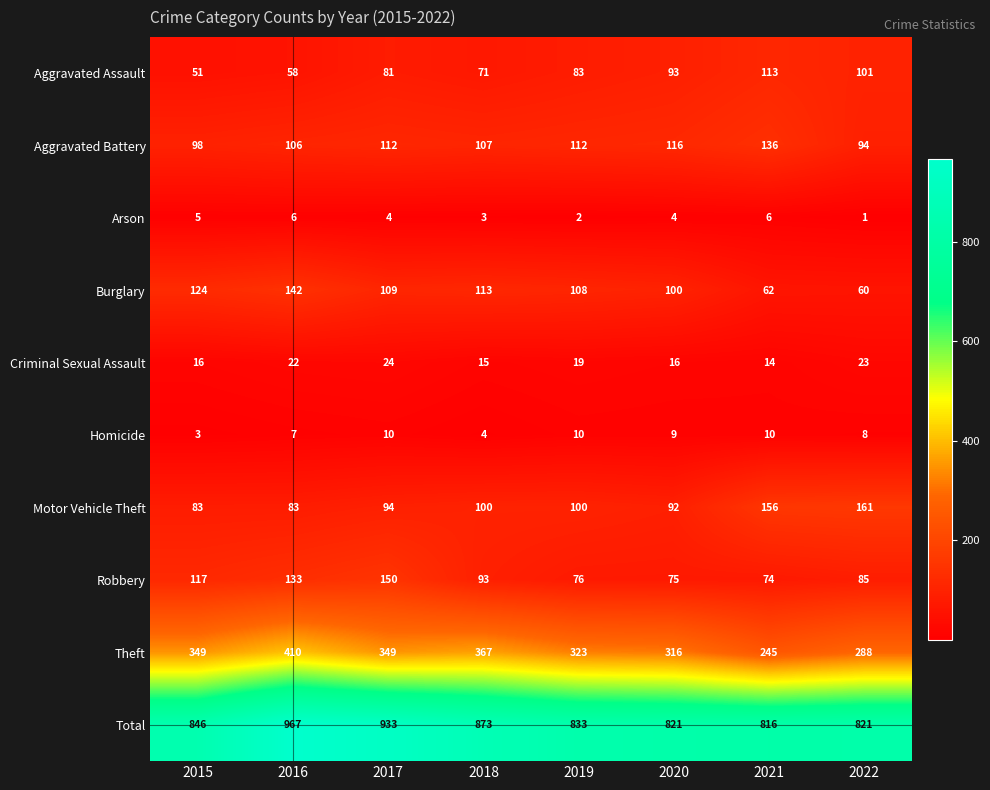

At which label does Criminal Sexual Assault first exceed 19?

2016